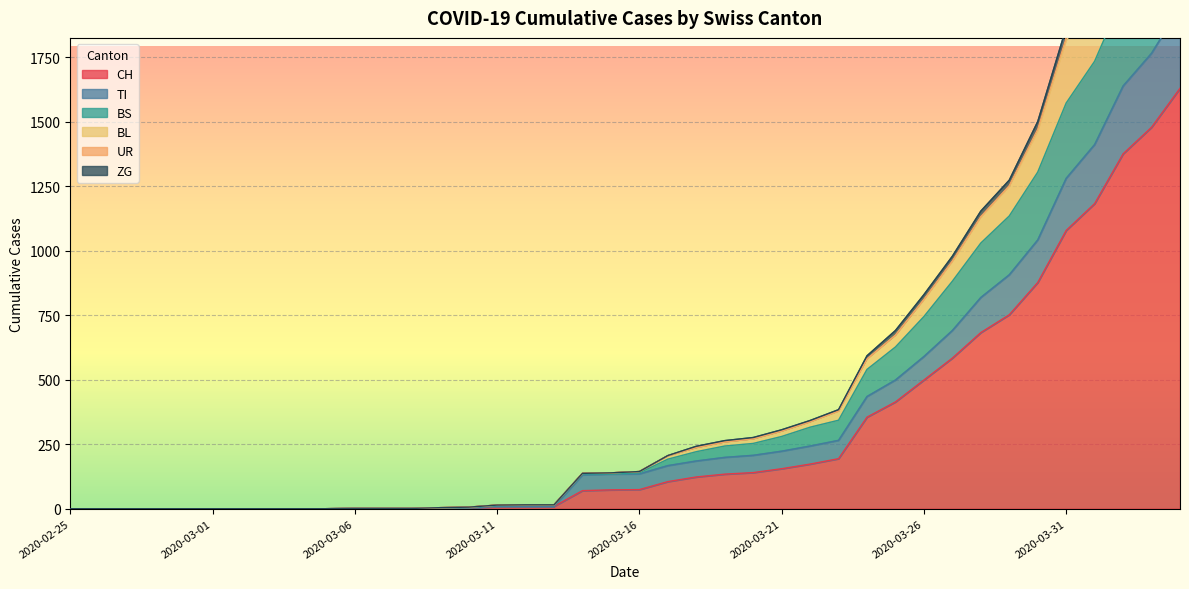

True or false: ZG has a value of 0 at 2020-03-03.

True